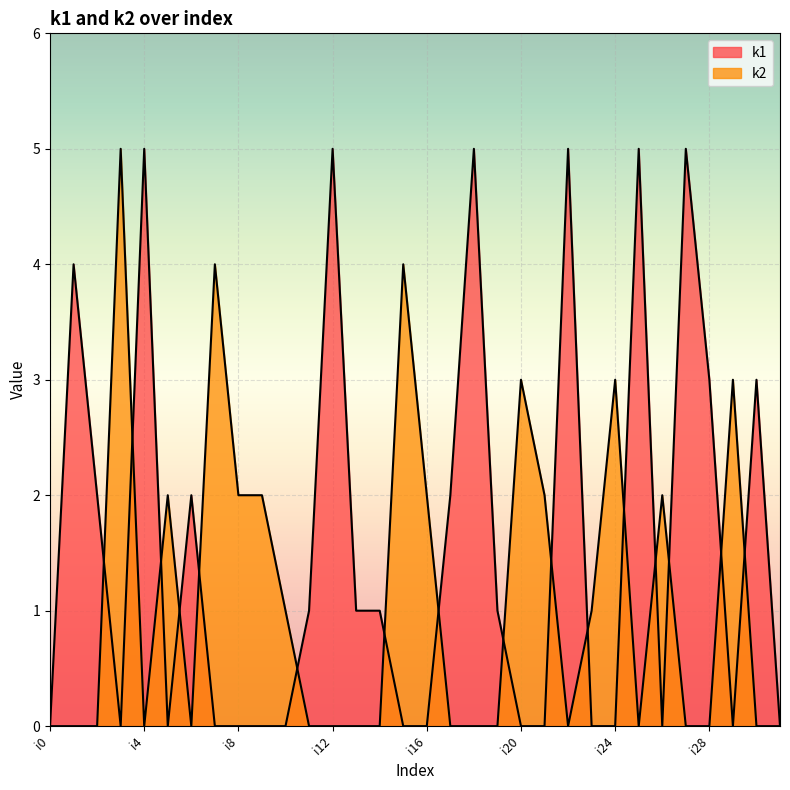

Rank the series at i12 from lowest to highest value.

k2, k1